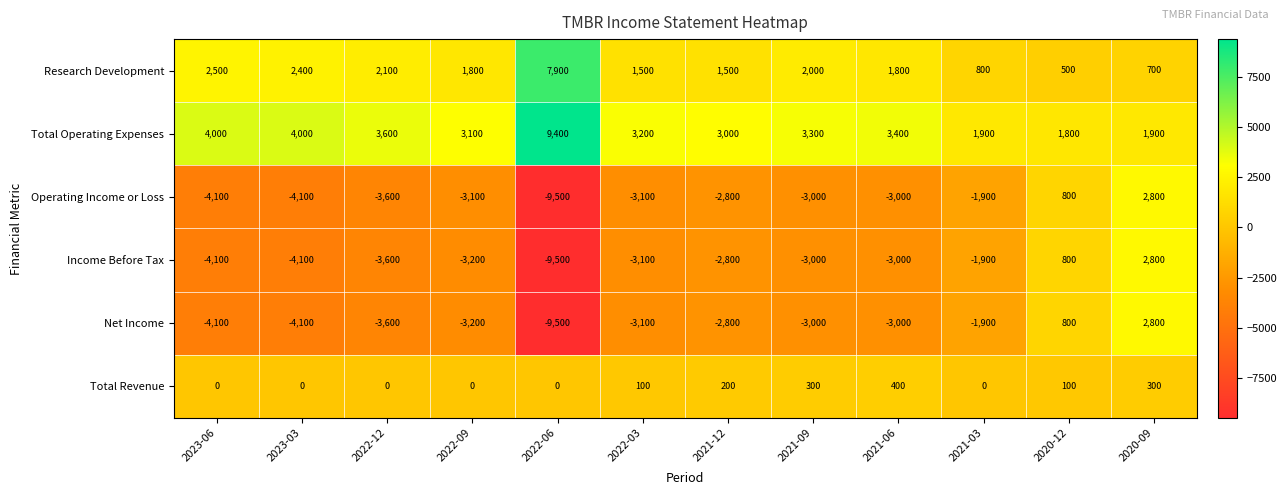

What is the difference between the highest and lowest values at 2022-09?

6300